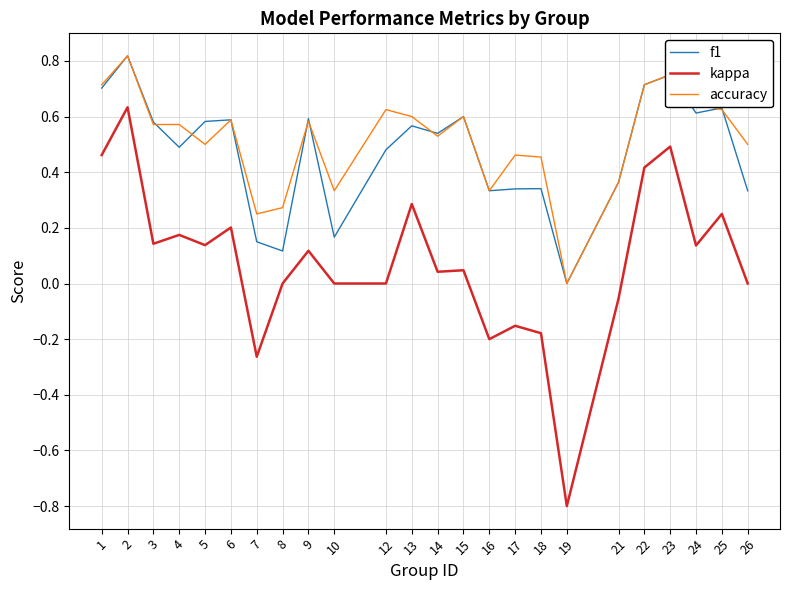

True or false: accuracy has a value of 1.1 at 2.

False